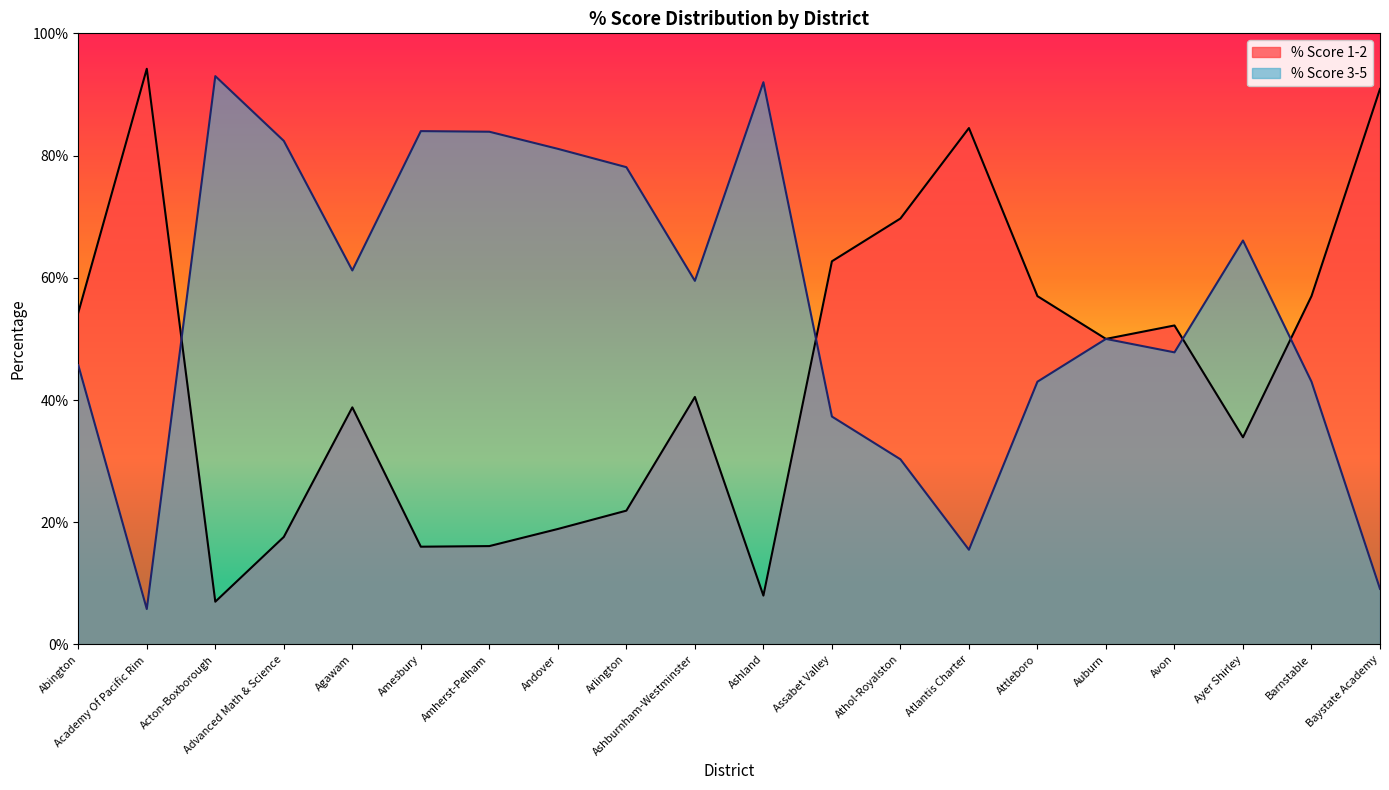

What is the difference between the % Score 1-2 values at Barnstable and Arlington?

35.1